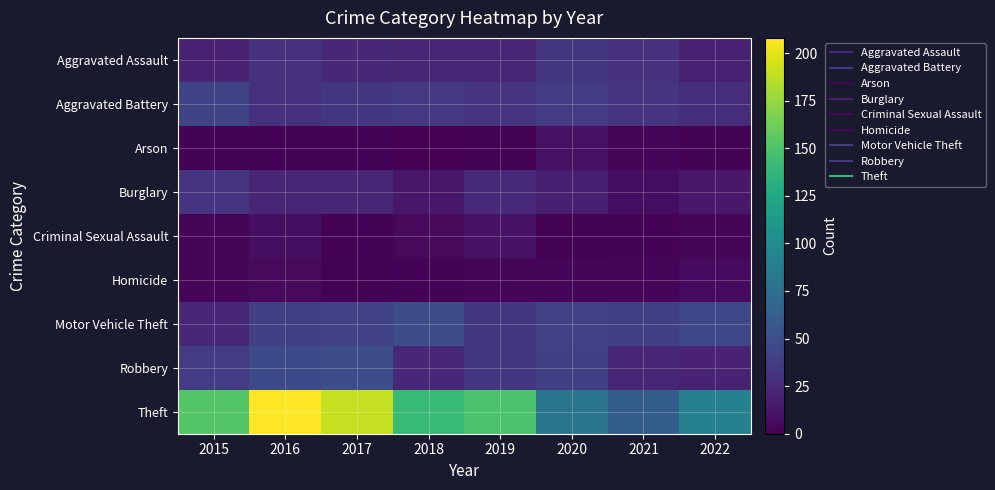

Which series has the widest spread of values?

Theft